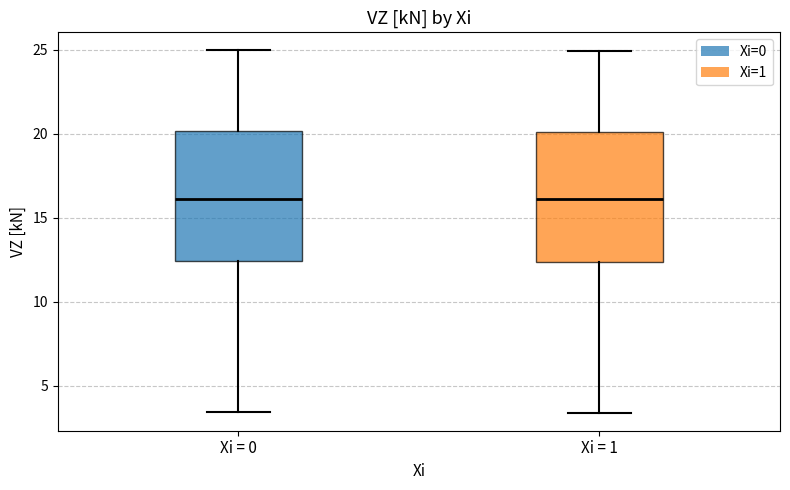

Where does the median line of the box for Xi = 1 sit on the y-axis? The values are not printed on the chart, so give them approximately, as read against the axis.

16.0